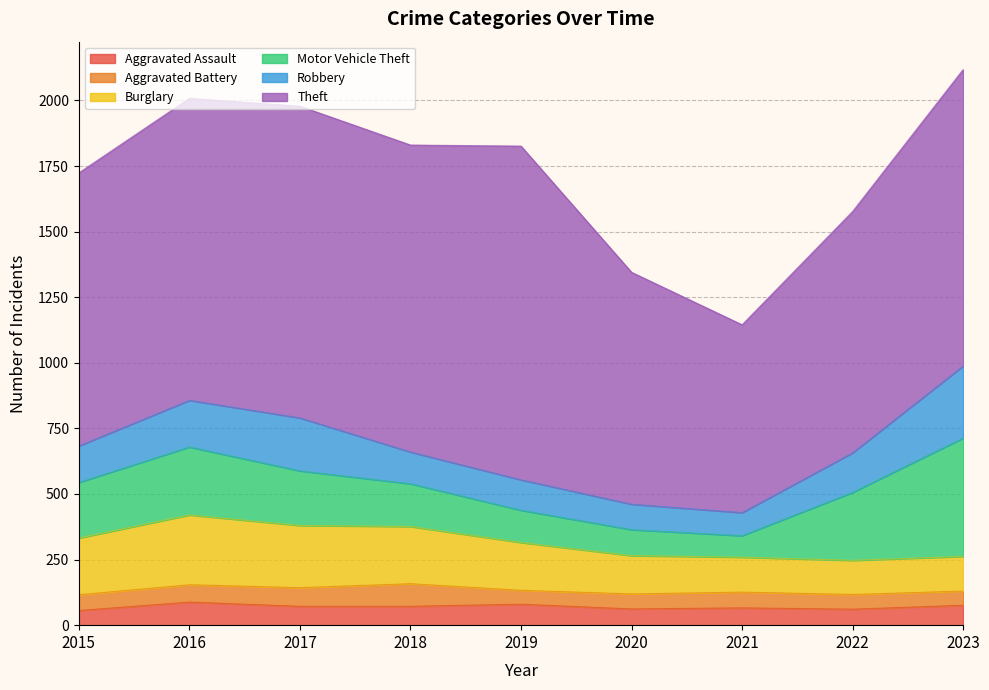

How many values in the Theft series exceed 1130?

4